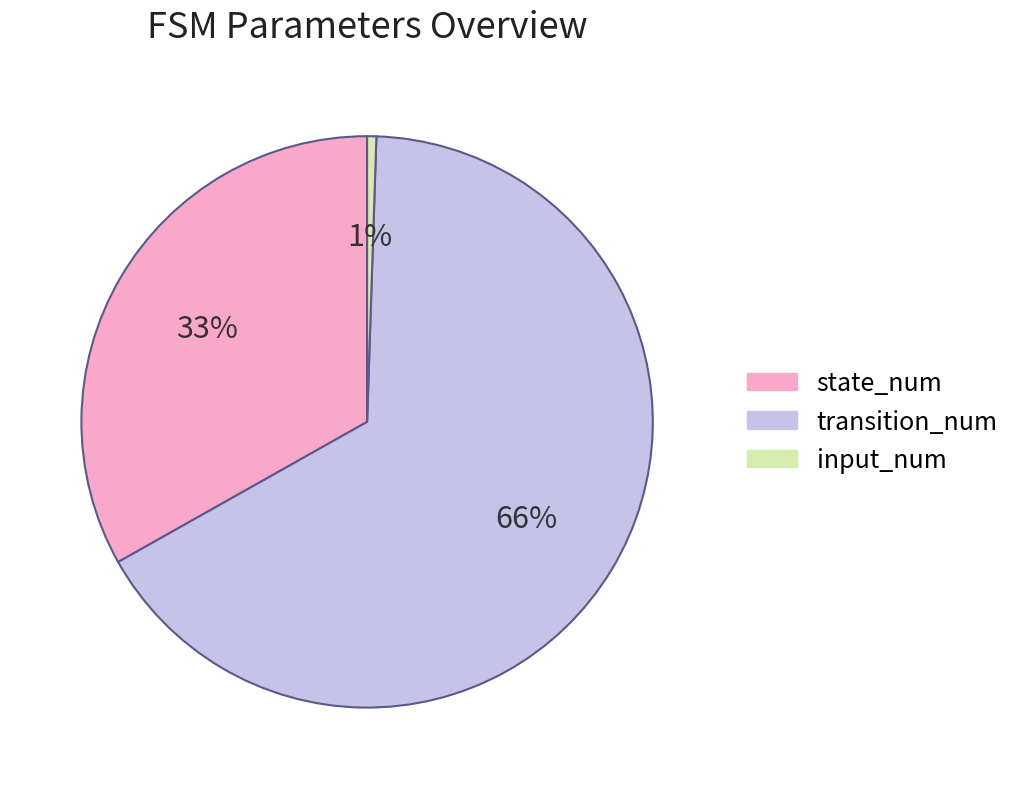

To the nearest percent, what is the combined percentage of transition_num and state_num?

99%